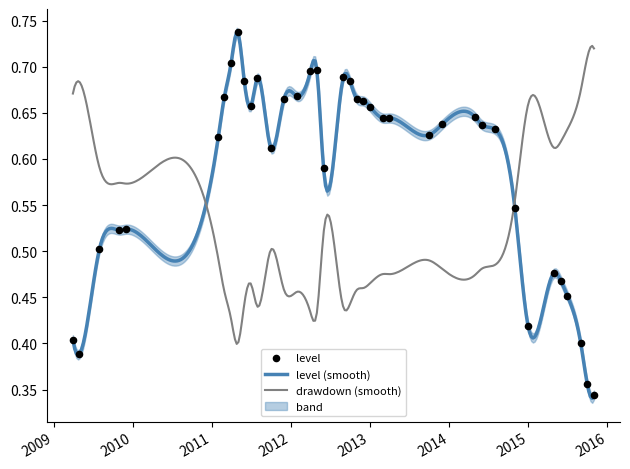

At which category is the sum across all series the highest?

8